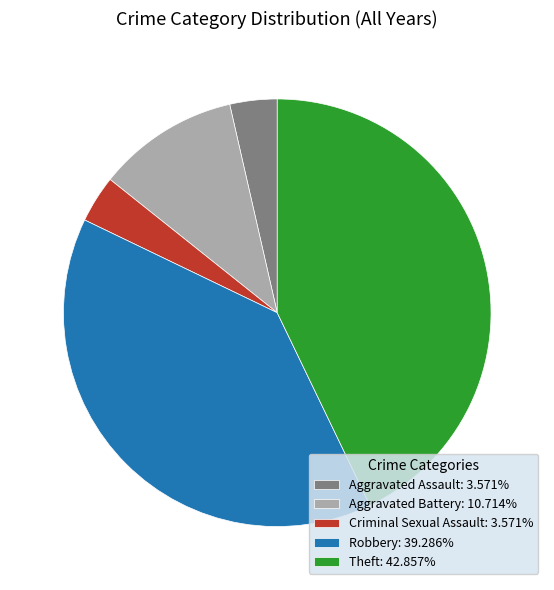

Does any single category account for the majority?

No